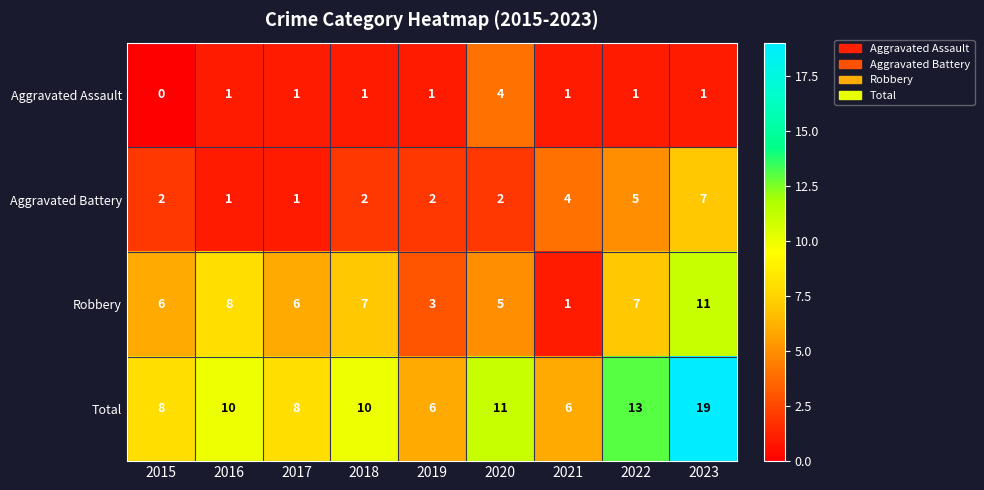

What is the difference between the second highest and minimum values in the Total series?

7